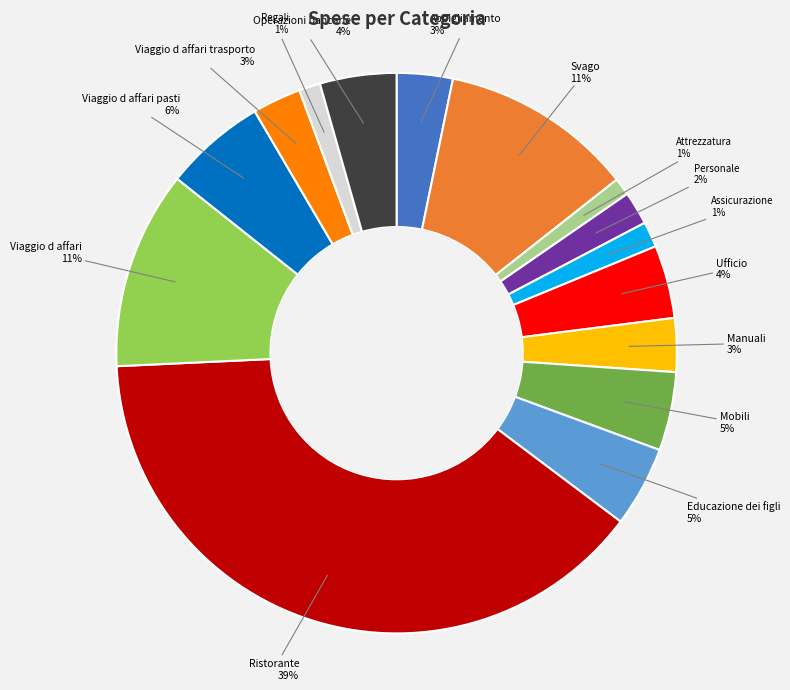

What is the largest slice in the pie chart?

Ristorante